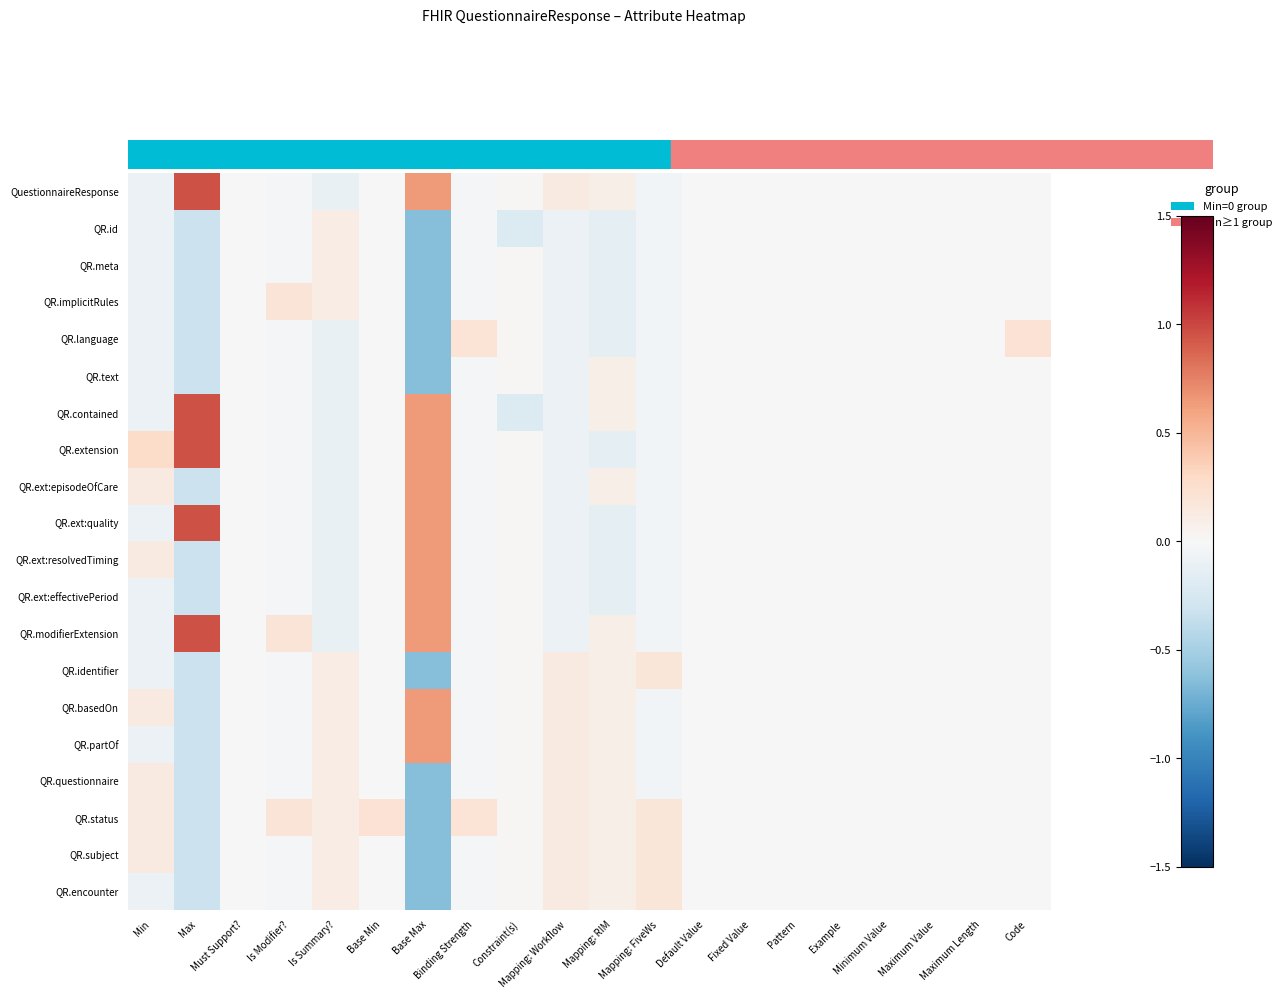

Which category has the highest value across all series?

Max